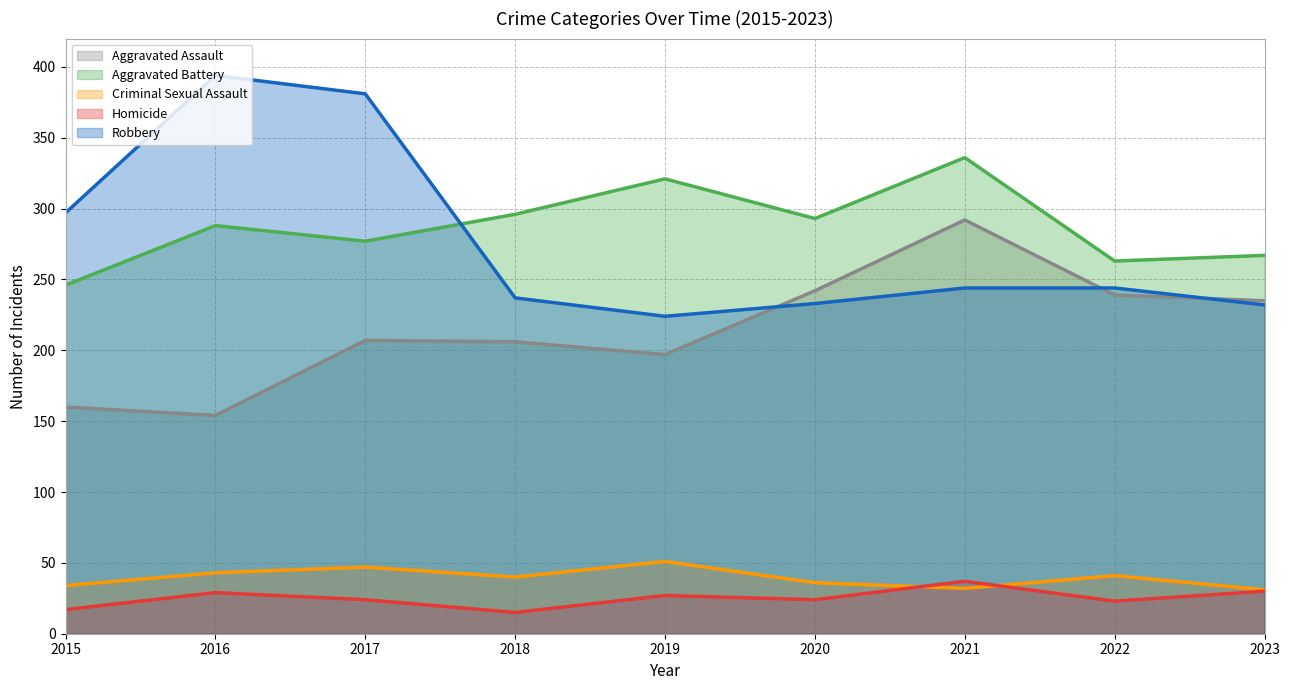

How many interior local peaks does the Robbery series have?

1